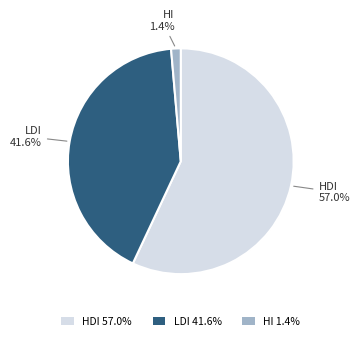

What is the majority slice?

HDI